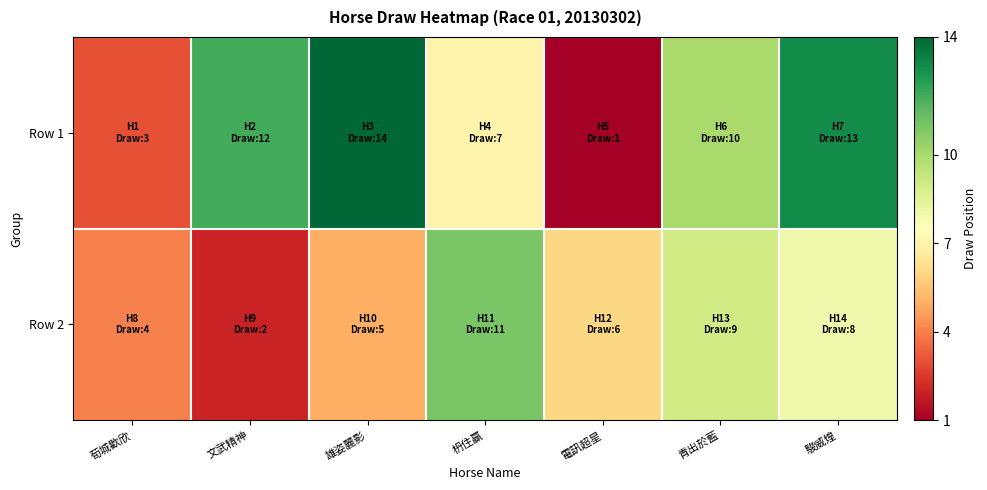

Reading right to left, extract all data points from this chart.

Row 1: 駿威煌=13	青出於藍=10	電訊超星=1	枬住贏=7	雄姿麗影=14	文武精神=12	荀城歡欣=3
Row 2: 駿威煌=8	青出於藍=9	電訊超星=6	枬住贏=11	雄姿麗影=5	文武精神=2	荀城歡欣=4